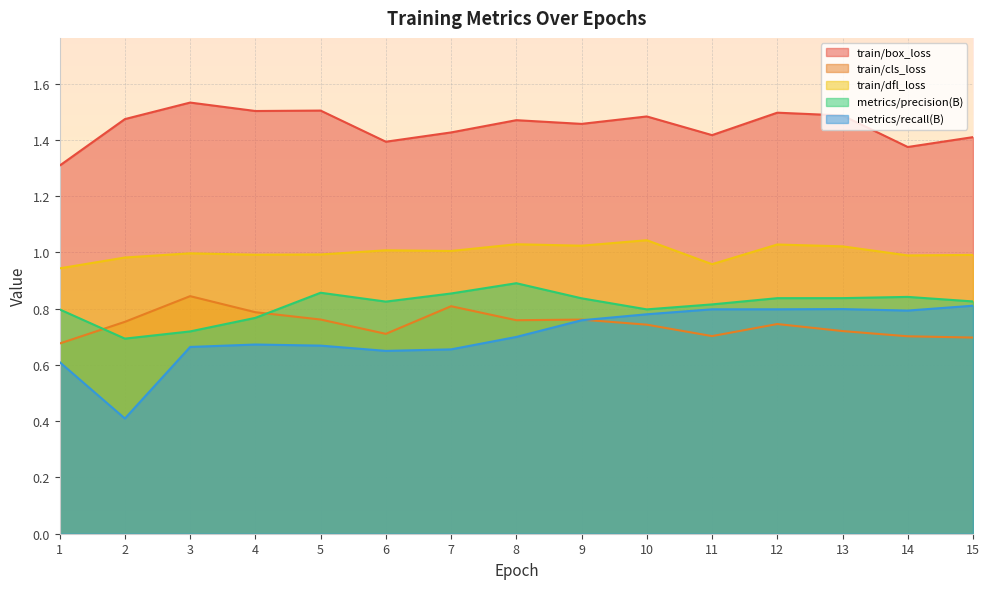

What is the highest value of the train/cls_loss series?

0.8